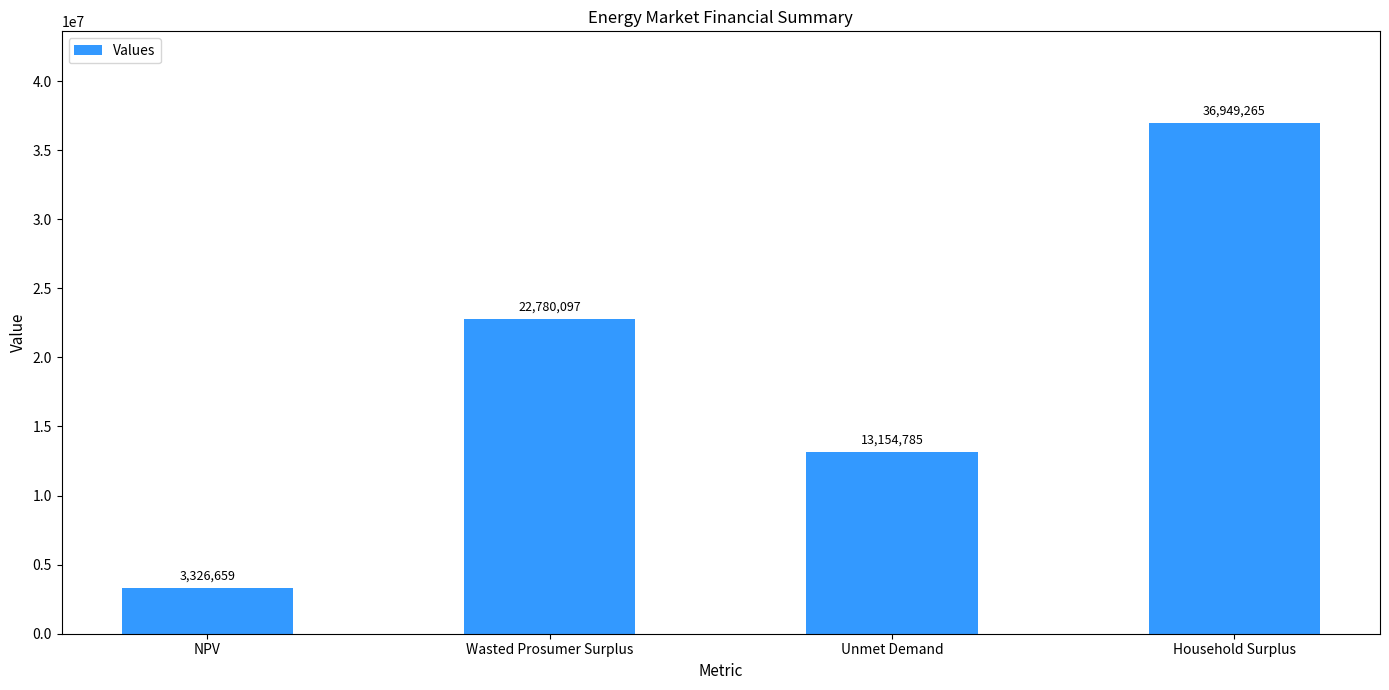

How many values exceed 22780097?

2